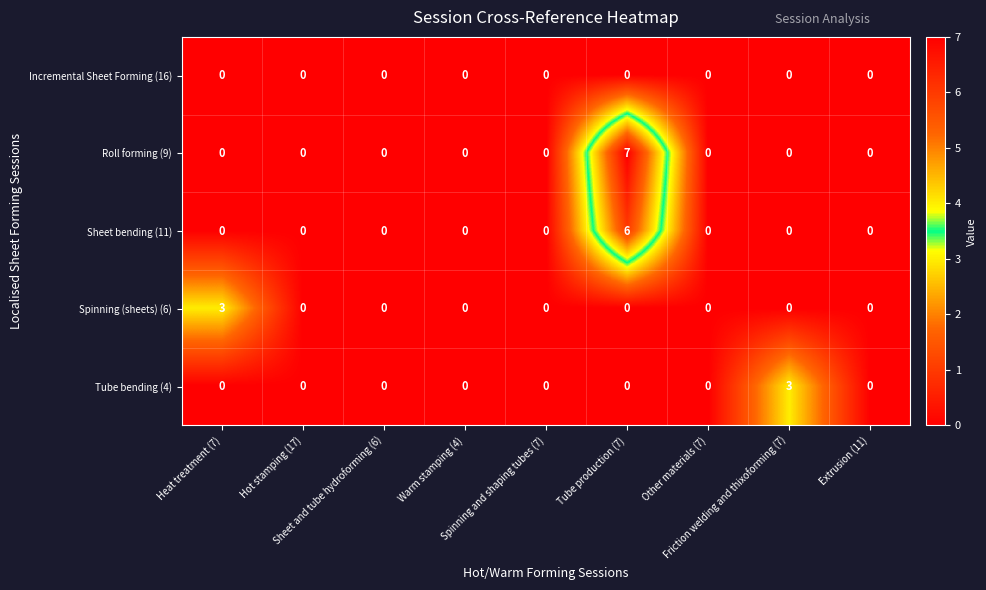

What is the greatest value displayed?

7